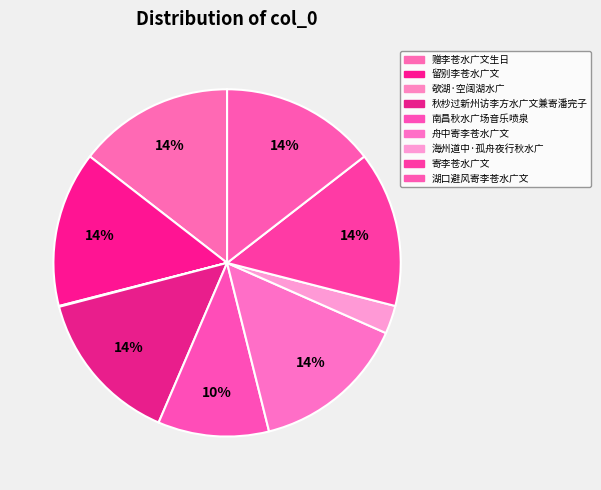

Between 海州道中·孤舟夜行秋水广 and 寄李苍水广文, which is larger?

寄李苍水广文